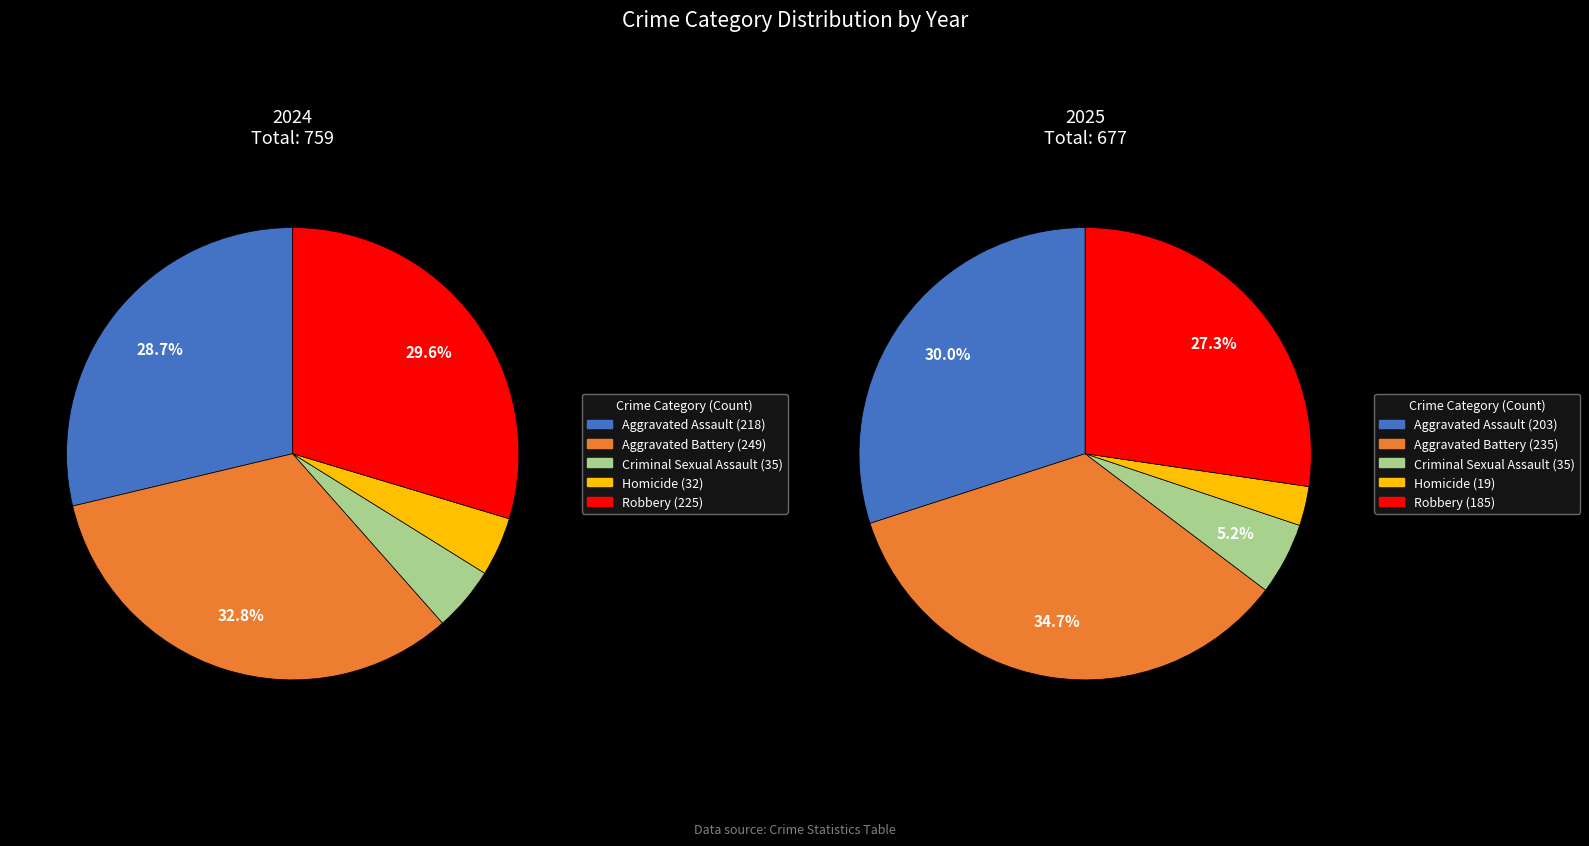

Does Aggravated Battery account for over 50% of the chart?

No